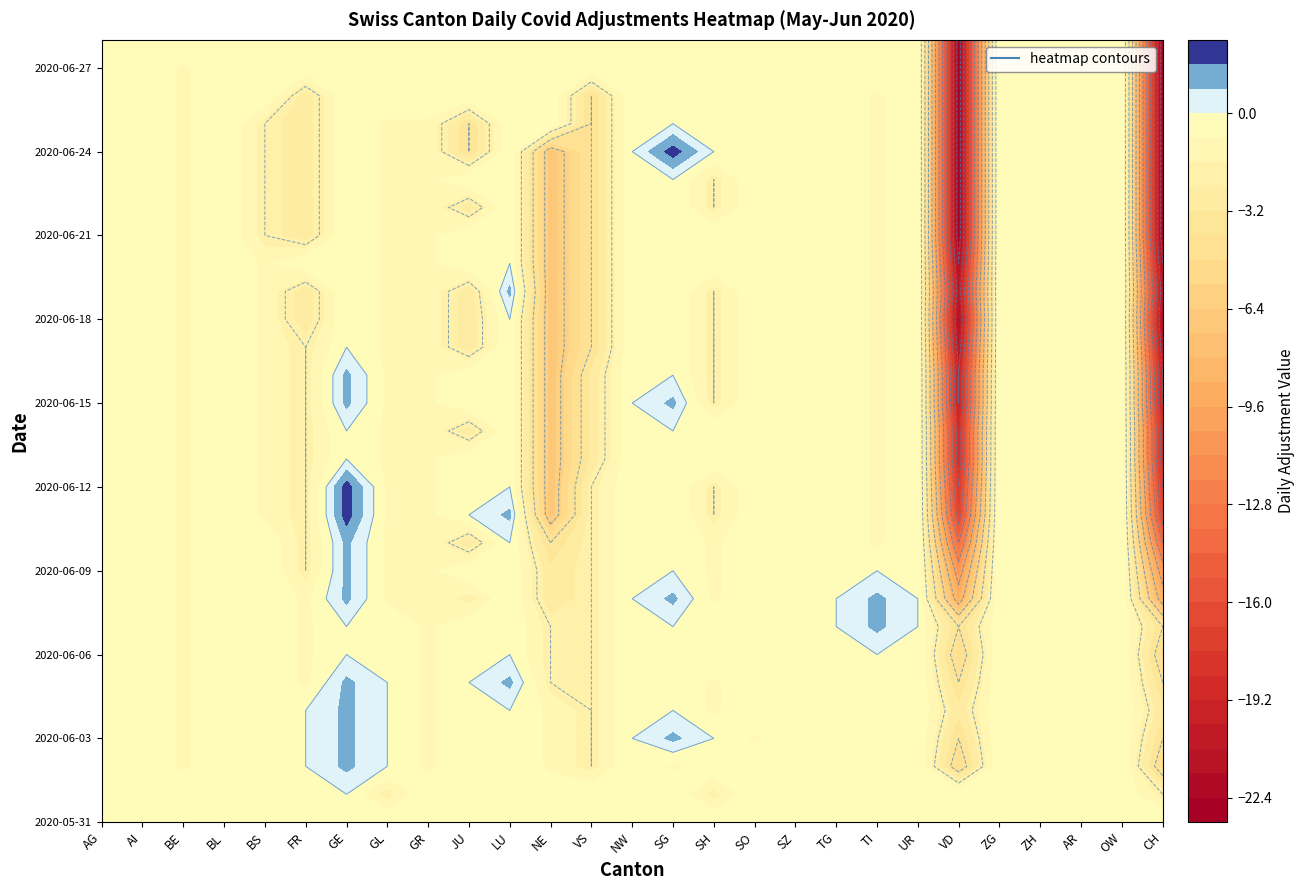

Reading left to right, what are all the values shown in this chart?

2020-05-31: 0	0	0	0	0	0	0	0	0	0	0	0	0	0	0	0	0	0	0	0	0	0	0	0	0	0	0
2020-06-01: 0	0	0	0	0	0	0	-2	0	0	0	0	0	0	0	-2	0	0	0	0	0	0	0	0	0	0	-2
2020-06-02: 0	0	-1	0	0	0	1	0	-1	0	0	-1	-2	0	-1	0	0	0	0	0	0	-5	0	0	0	0	-5
2020-06-03: 0	0	-1	0	0	0	1	0	-1	0	0	-1	-2	0	1	0	-1	0	0	0	0	-4	0	0	0	0	-4
2020-06-04: 0	0	-1	0	0	0	1	0	-1	0	0	-1	-2	0	0	-1	0	0	0	0	0	-3	0	0	0	0	-3
2020-06-05: 0	0	-1	0	0	-1	1	0	-1	0	1	-2	-2	0	0	-1	0	0	0	0	0	-4	0	0	0	0	-4
2020-06-06: 0	0	-1	0	0	-1	0	0	-1	0	0	-2	-2	0	0	0	0	0	0	0	0	-5	0	0	0	0	-5
2020-06-07: 0	0	-1	0	0	-1	0	0	-1	0	0	-2	-2	0	0	0	0	0	0	1	0	-4	0	0	0	0	-4
2020-06-08: 0	0	-1	0	0	-1	1	-1	-1	-2	0	-3	-2	0	1	-1	0	0	0	1	0	-9	0	0	0	0	-9
2020-06-09: 0	0	-1	0	0	-2	1	-1	-1	0	0	-3	-2	0	0	-1	0	0	0	0	0	-11	0	0	0	0	-11
2020-06-10: 0	0	-1	0	0	-2	1	-1	-1	-3	0	-4	-2	0	0	-1	0	0	0	-1	0	-14	0	0	0	0	-14
2020-06-11: 0	0	-1	0	-1	-2	2	-1	-1	0	1	-7	-2	0	0	-2	0	0	0	-1	0	-17	0	0	0	0	-17
2020-06-12: 0	0	-1	0	-1	-2	2	-1	-1	0	0	-7	-2	0	0	-2	0	0	0	-1	0	-18	0	0	0	0	-18
2020-06-13: 0	0	-1	0	-1	-2	0	-1	-1	0	0	-7	-3	0	0	0	0	0	0	-1	0	-19	0	0	0	0	-19
2020-06-14: 0	0	-1	0	-1	-2	0	-1	-1	-3	0	-7	-3	0	0	0	0	0	0	-1	0	-19	0	0	0	0	-19
2020-06-15: 0	0	-1	0	-1	-2	1	-1	-1	0	0	-7	-3	0	1	-2	0	0	0	-1	0	-20	0	0	0	0	-20
2020-06-16: 0	0	-1	0	-1	-2	1	-1	-1	0	0	-7	-3	0	0	-2	0	0	0	-1	0	-20	0	0	0	0	-20
2020-06-17: 0	0	-1	0	-1	-2	0	-1	-1	-3	0	-7	-4	0	0	-2	0	0	0	-1	0	-21	0	0	0	0	-21
2020-06-18: 0	0	-1	0	-1	-3	0	-1	-1	-3	0	-7	-4	0	0	-2	0	0	0	-1	0	-22	0	0	0	0	-22
2020-06-19: 0	0	-1	0	-1	-3	0	-1	-1	-3	1	-7	-4	0	0	-2	0	0	0	-1	0	-21	0	0	0	0	-21
2020-06-20: 0	0	-1	0	-1	0	0	-1	-1	0	0	-7	-4	0	0	0	0	0	0	-1	0	-22	0	0	0	0	-22
2020-06-21: 0	0	-1	0	-2	-3	0	-1	-1	0	0	-7	-4	0	0	0	0	0	0	-1	0	-23	0	0	0	0	-23
2020-06-22: 0	0	-1	0	-2	-3	0	-1	-1	-3	0	-7	-4	0	0	-2	0	0	0	-1	0	-23	0	0	0	0	-23
2020-06-23: 0	0	-1	0	-2	-3	0	-1	-1	0	0	-7	-4	0	0	-2	0	0	0	-1	0	-23	0	0	0	0	-23
2020-06-24: 0	0	-1	0	-2	-3	0	-1	-1	-4	0	-7	-4	0	2	0	0	0	0	-1	0	-23	0	0	0	0	-23
2020-06-25: 0	0	-1	0	-2	-3	0	-1	-1	-4	0	0	-4	0	0	0	0	0	0	-1	0	-23	0	0	0	0	-23
2020-06-26: 0	0	-1	0	0	-3	0	0	0	0	0	0	-4	0	0	0	0	0	0	-1	0	-23	0	0	0	0	-23
2020-06-27: 0	0	-1	0	0	0	0	0	0	0	0	0	0	0	0	0	0	0	0	0	0	-23	0	0	0	0	-23
2020-06-28: 0	0	0	0	0	0	0	0	0	0	0	0	0	0	0	0	0	0	0	0	0	-23	0	0	0	0	-23